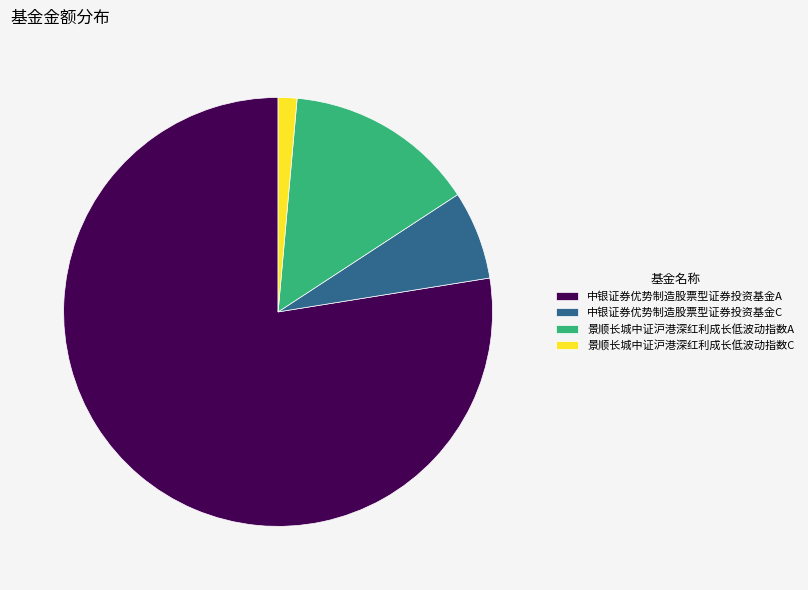

Is it true that 景顺长城中证沪港深红利成长低波动指数C is 1% of the pie?

True